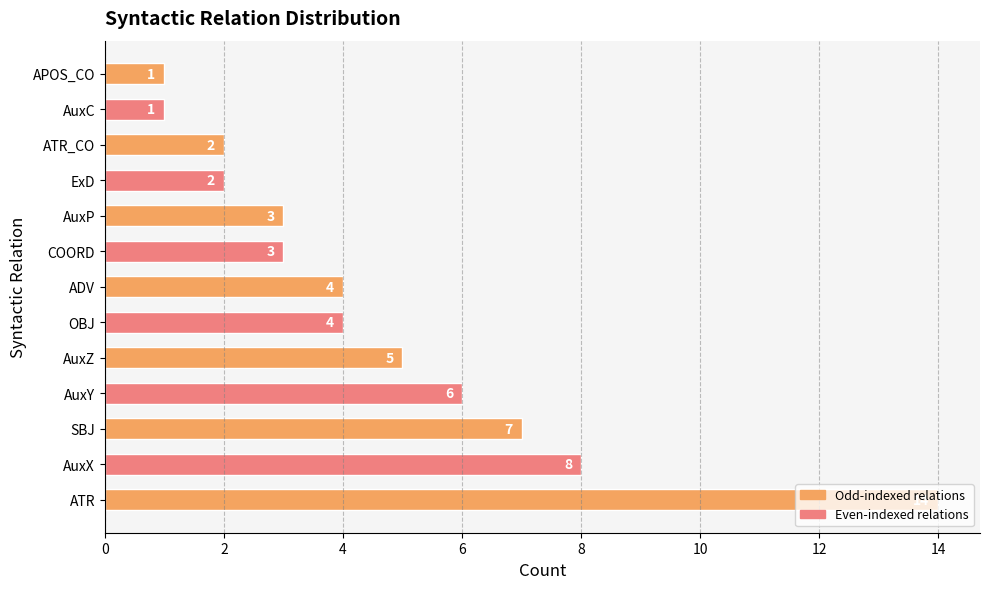

At which label is the value closest to 7?

SBJ